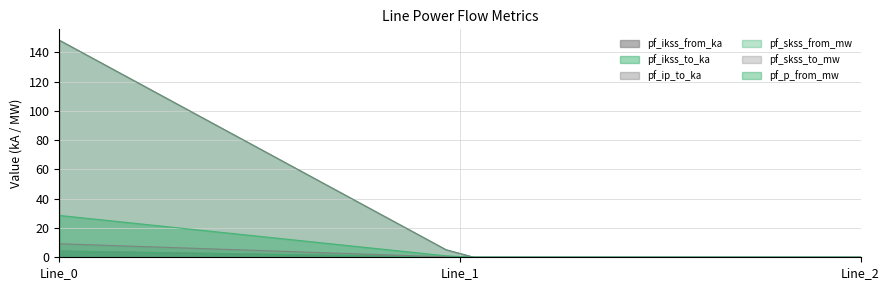

What is the sum of the pf_skss_from_mw values at Line_0 and Line_2?

148.4